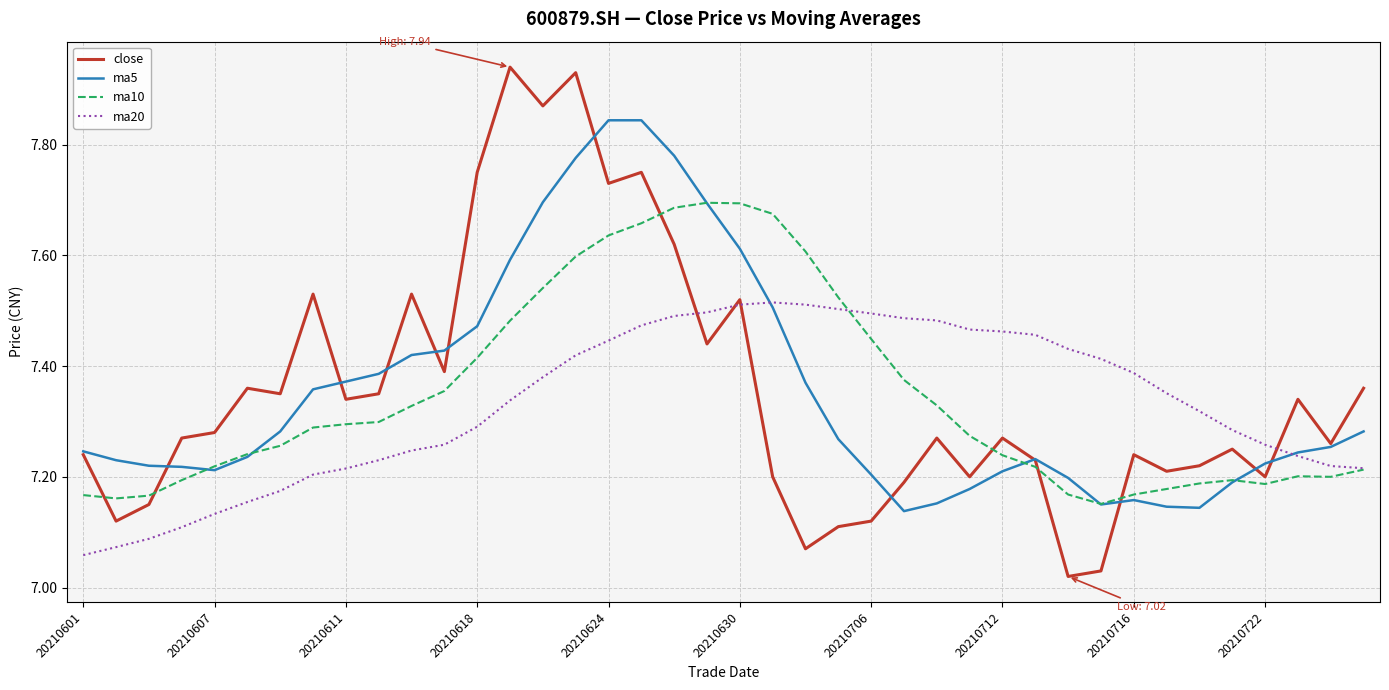

How many lines are shown in the chart?

4